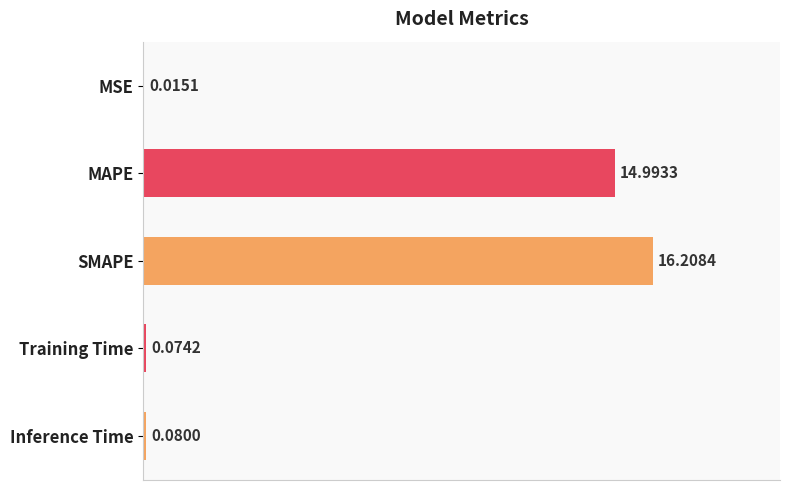

What is the sum of the values at Inference Time and MAPE?

15.1